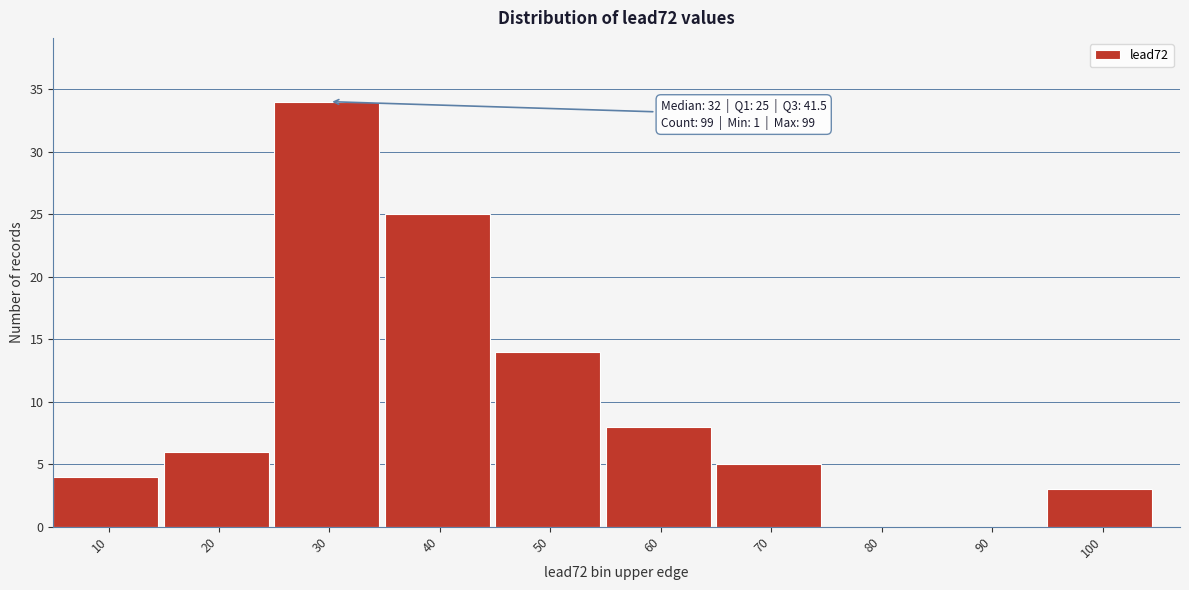

Reading right to left, transcribe all the data shown in this chart.

100=3	90=0	80=0	70=5	60=8	50=14	40=25	30=34	20=6	10=4